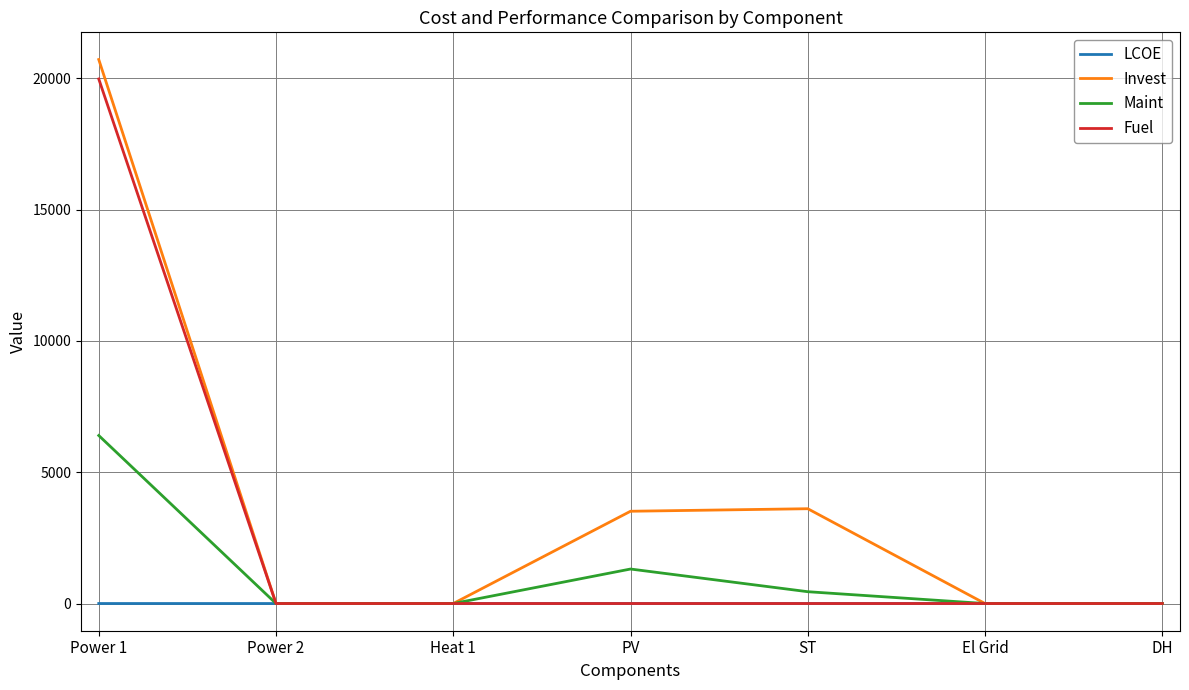

At which label is Maint closest to 3200?

PV